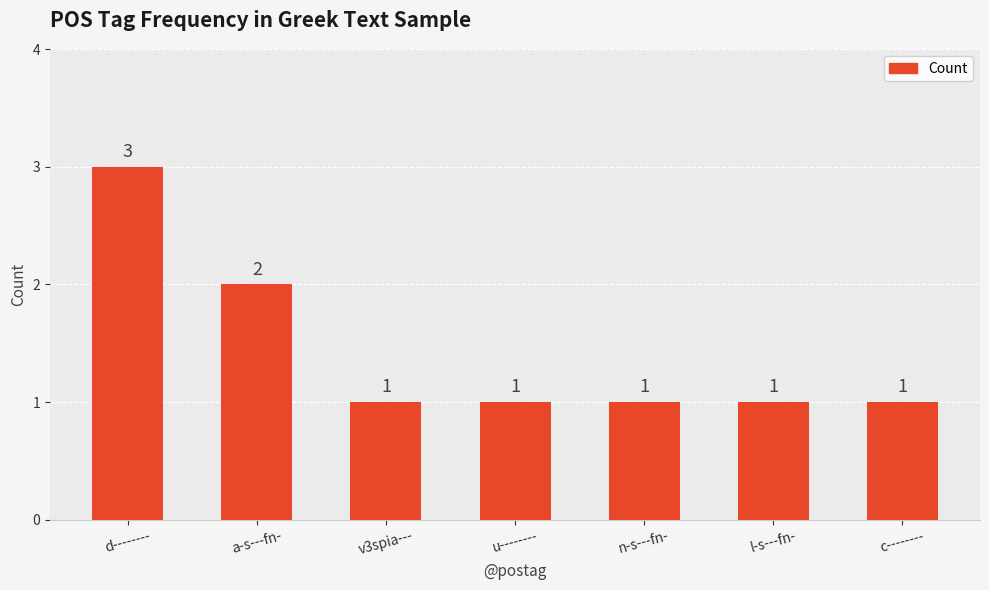

Reading left to right, list all the values displayed in this chart.

d--------=3	a-s---fn-=2	v3spia---=1	u--------=1	n-s---fn-=1	l-s---fn-=1	c--------=1